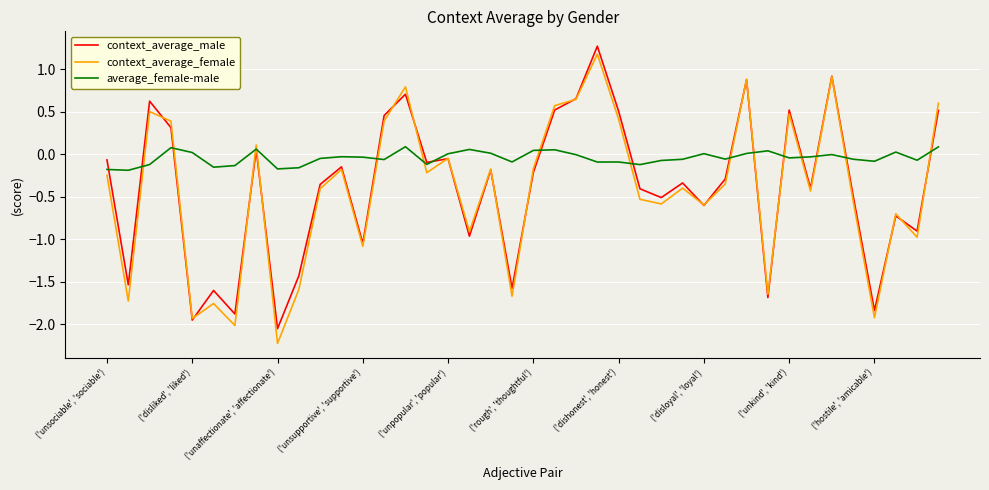

Which series has the largest total across all categories?

average_female-male